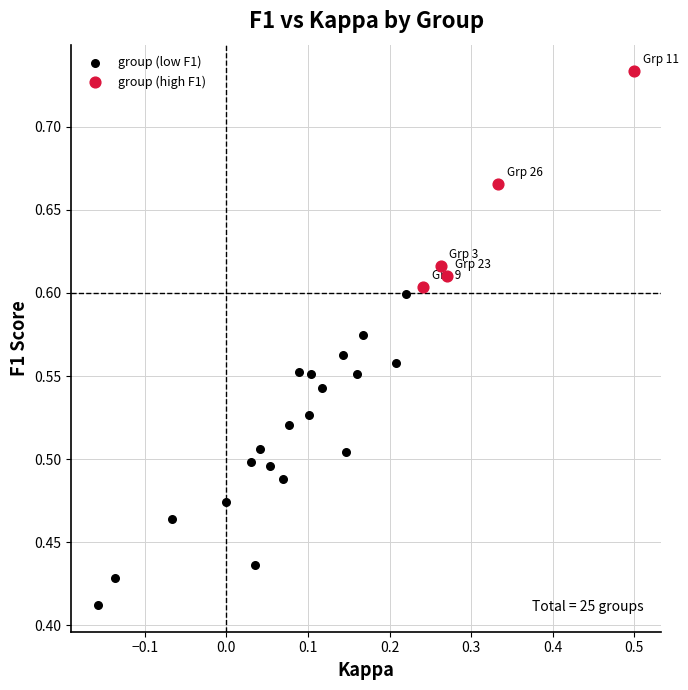

Which series has the widest spread of Y values?

group (low F1)